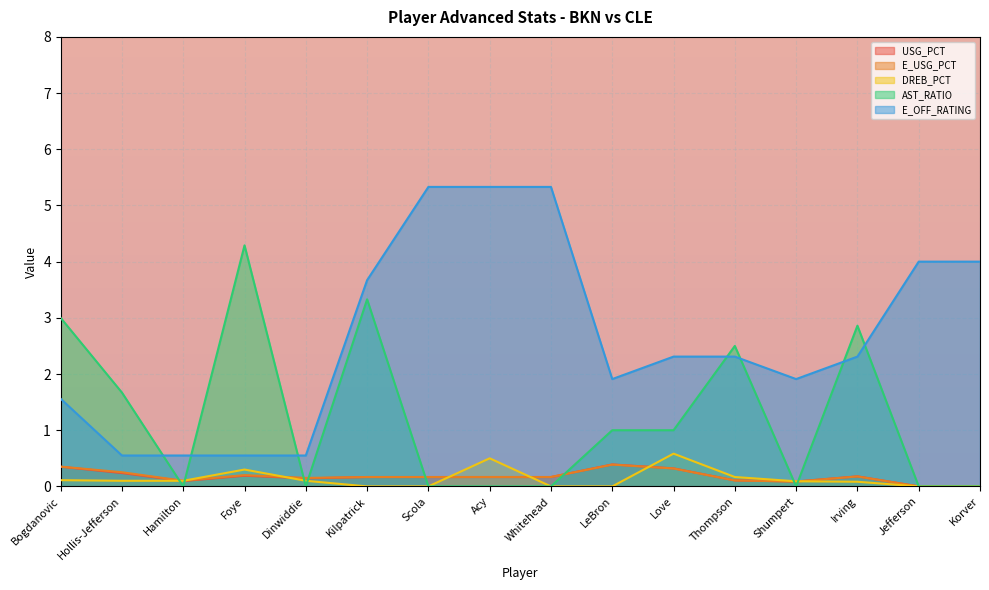

Reading left to right, list all the values displayed in this chart.

USG_PCT: 0.3	0.2	0.1	0.2	0.1	0.2	0.2	0.2	0.2	0.4	0.3	0.1	0.1	0.2	0.0	0.0
E_USG_PCT: 0.4	0.3	0.1	0.2	0.2	0.2	0.2	0.2	0.2	0.4	0.3	0.1	0.1	0.2	0.0	0.0
DREB_PCT: 0.1	0.1	0.1	0.3	0.1	0.0	0.0	0.5	0.0	0.0	0.6	0.2	0.1	0.1	0.0	0.0
AST_RATIO: 3.0	1.7	0.0	4.3	0.0	3.3	0.0	0.0	0.0	1.0	1.0	2.5	0.0	2.9	0.0	0.0
E_OFF_RATING: 1.6	0.6	0.6	0.6	0.6	3.7	5.3	5.3	5.3	1.9	2.3	2.3	1.9	2.3	4.0	4.0